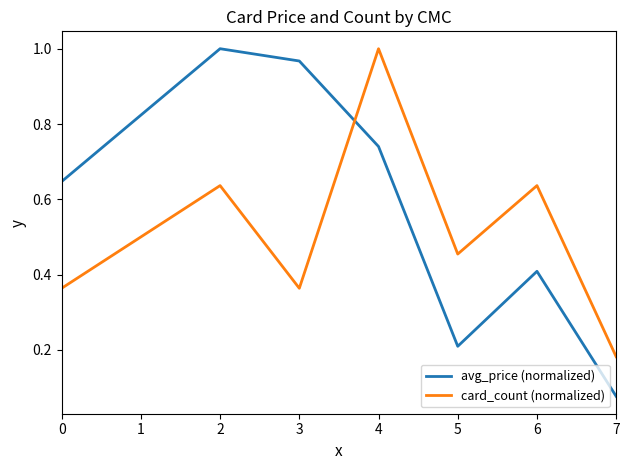

What are all the series names shown in the legend?

avg_price (normalized), card_count (normalized)